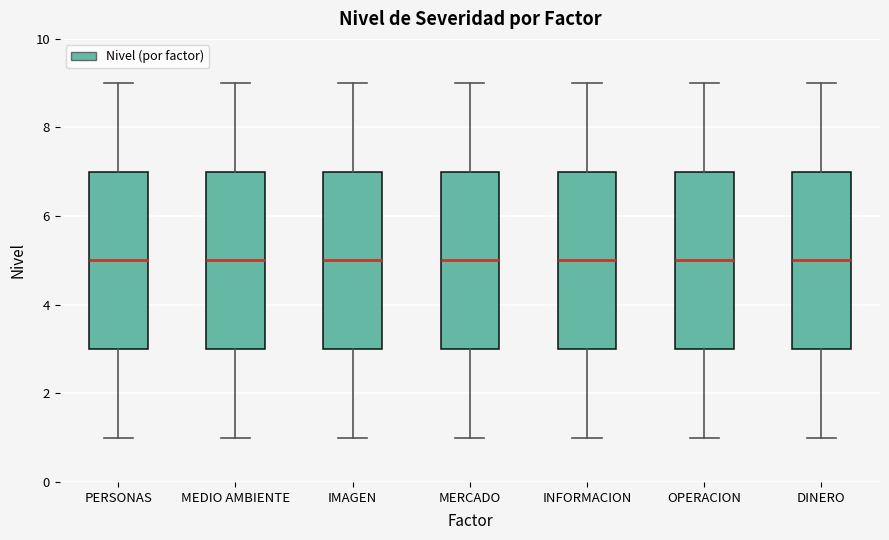

Where is the lower edge of the box for PERSONAS on the y-axis? The values are not printed on the chart, so give them approximately, as read against the axis.

3